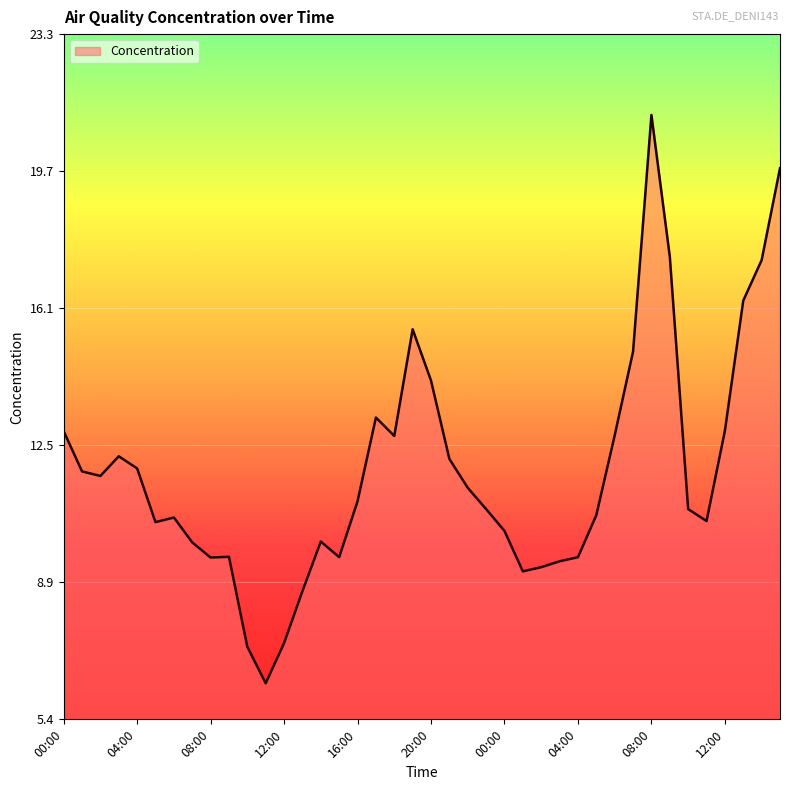

What is the difference between the maximum and minimum values?

14.9